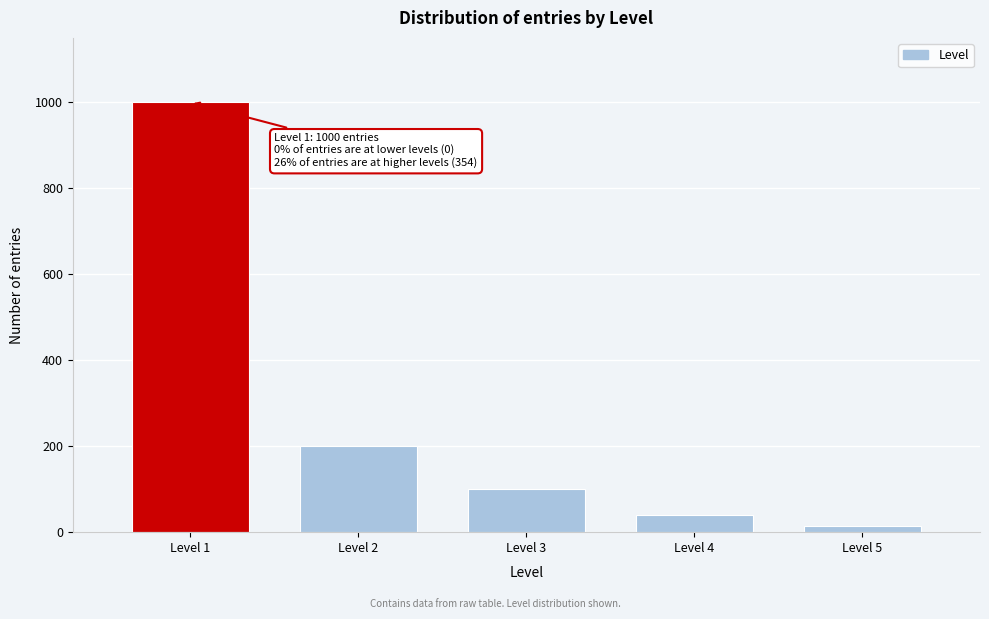

Reading right to left, list all the values displayed in this chart.

14	40	100	200	1000